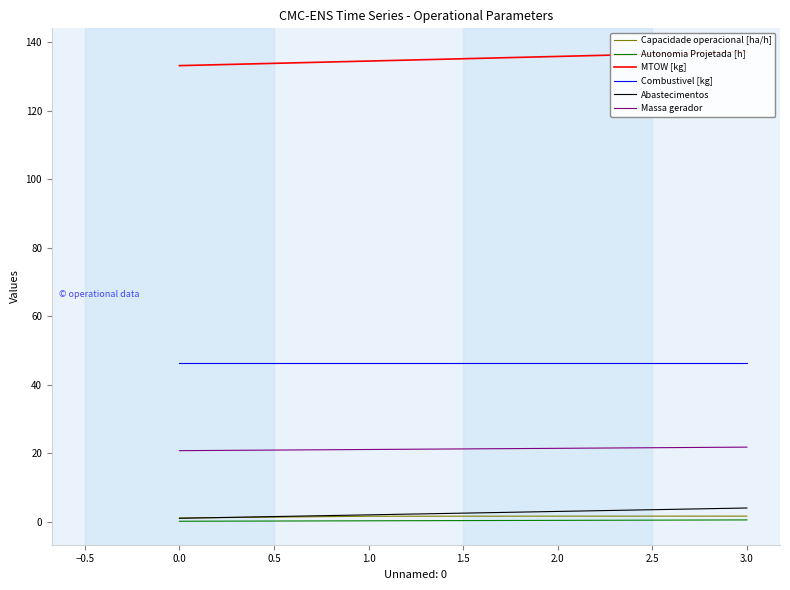

Which series has the largest total across all categories?

MTOW [kg]